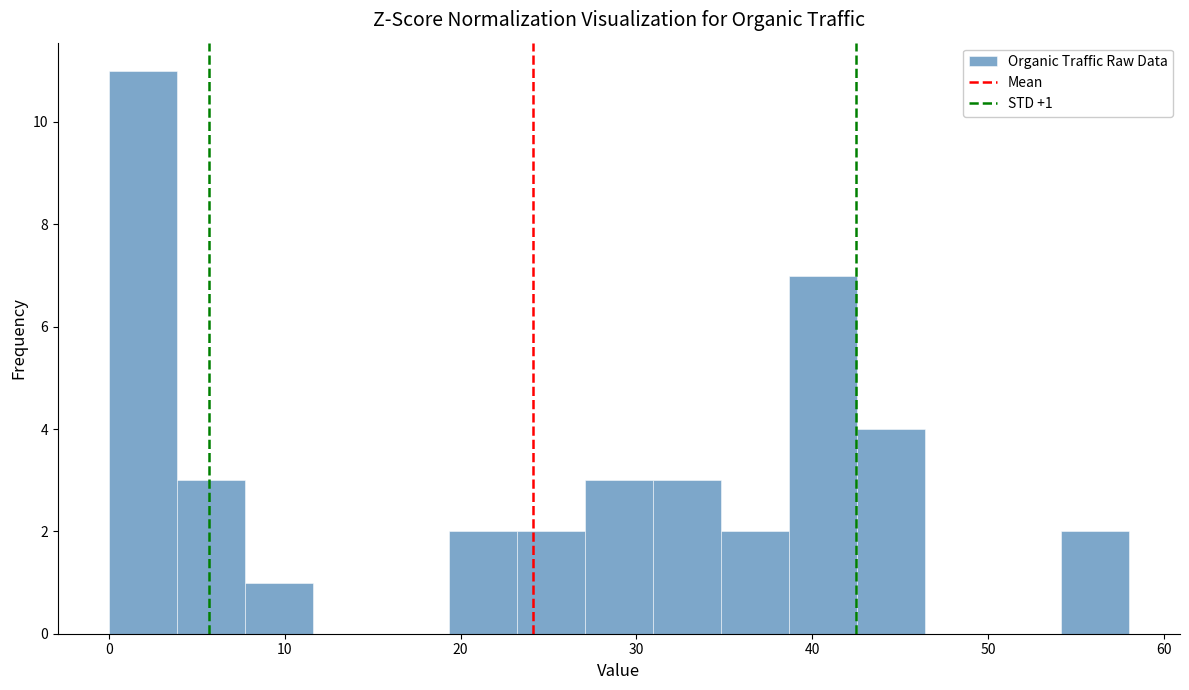

Read against the x-axis, roughly where is the centre of the tallest bar?

2